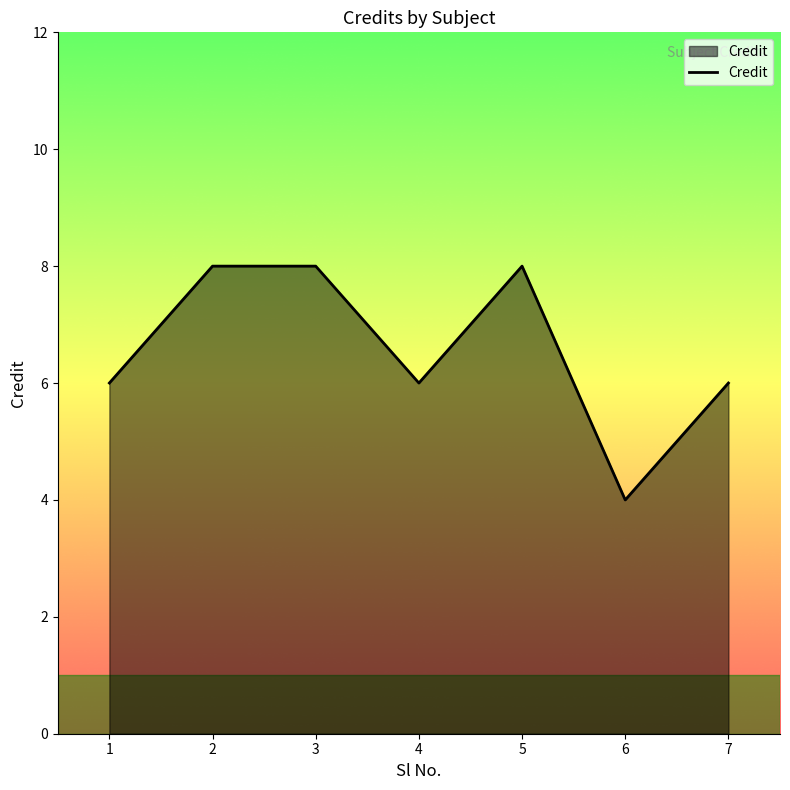

What is the ratio of the value at 3 to the value at 6?

2.0